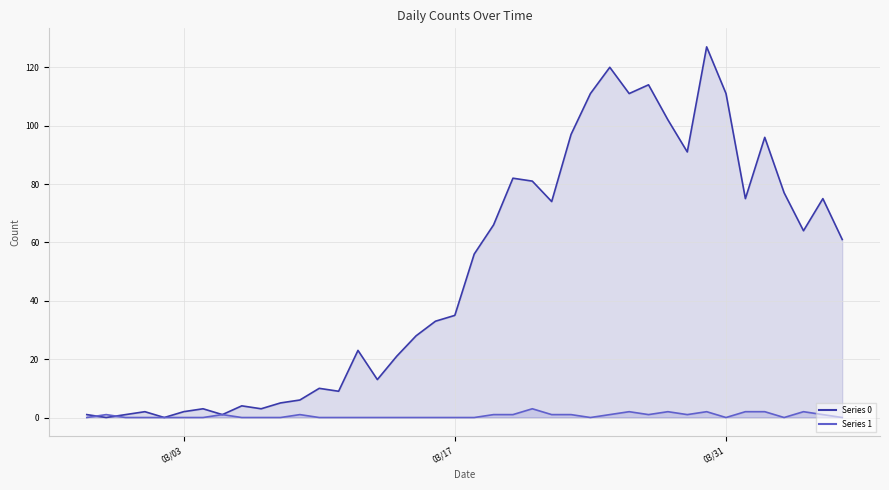

Count the number of categories in the chart.

40